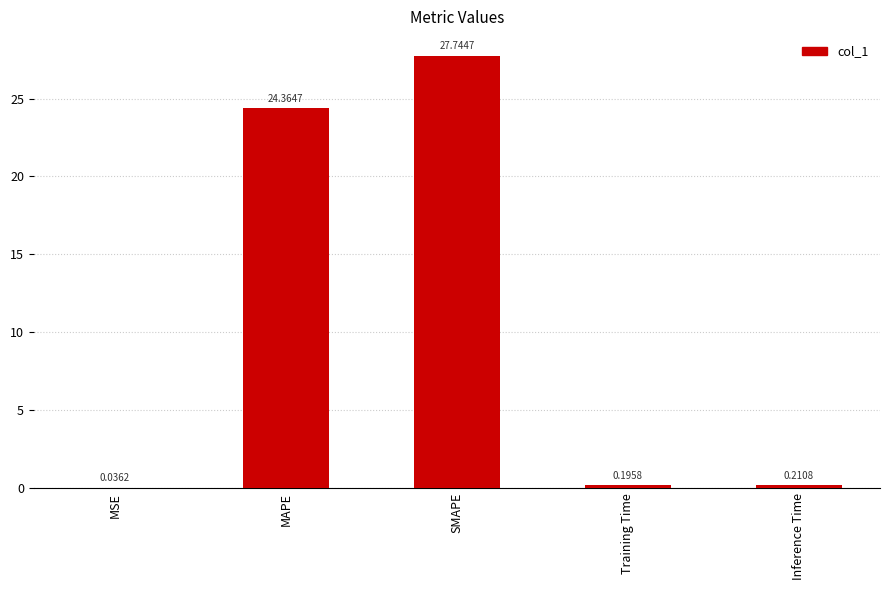

Which has a higher value, MSE or Inference Time?

Inference Time